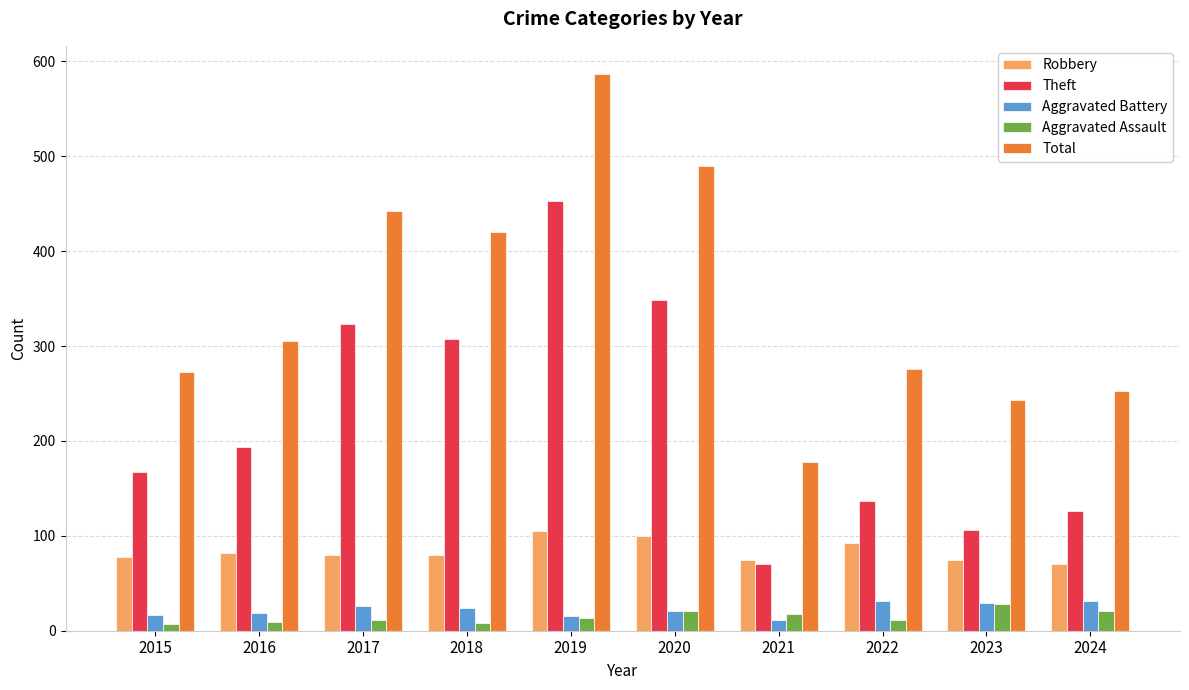

At which category is the sum across all series the highest?

2019